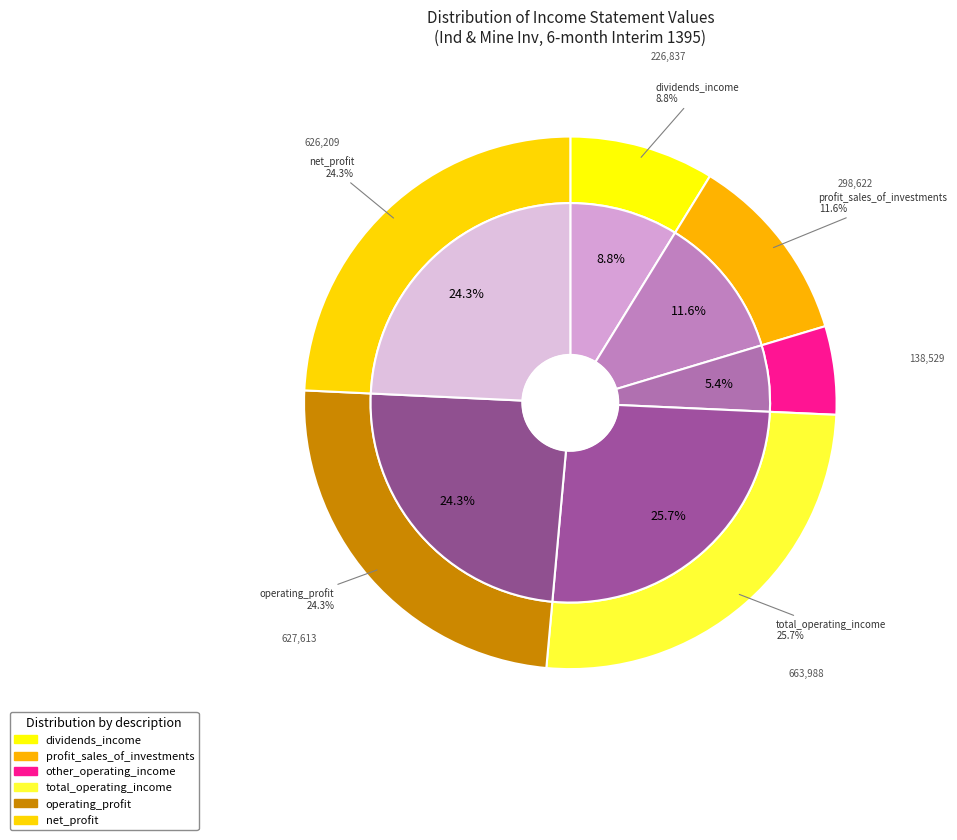

Rank the categories by value from highest to lowest.

total_operating_income, operating_profit, net_profit, profit_sales_of_investments, dividends_income, other_operating_income